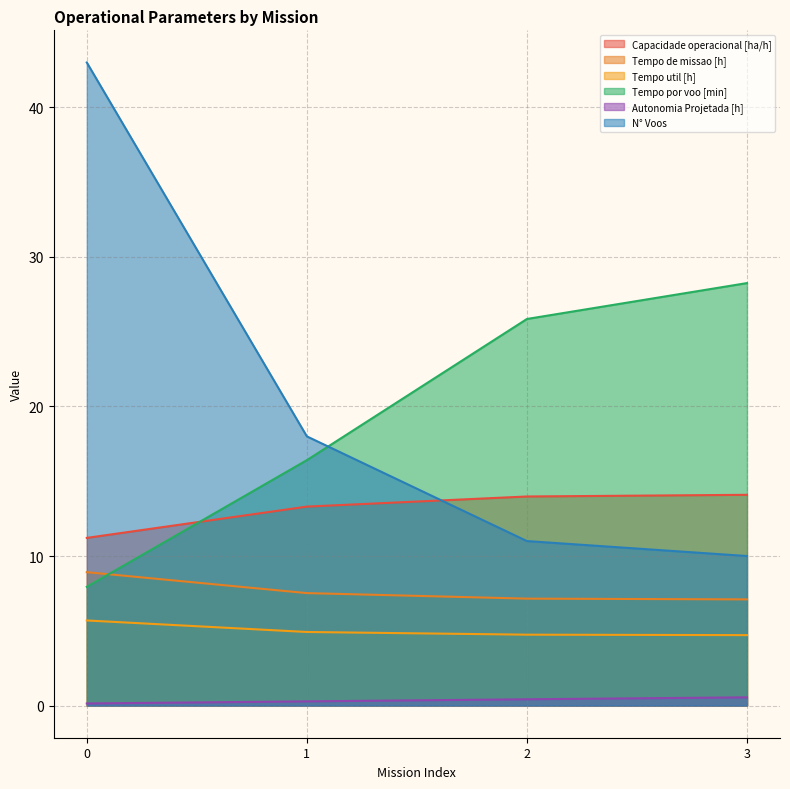

The value of Capacidade operacional [ha/h] at 0 is 17.2. True or false?

False